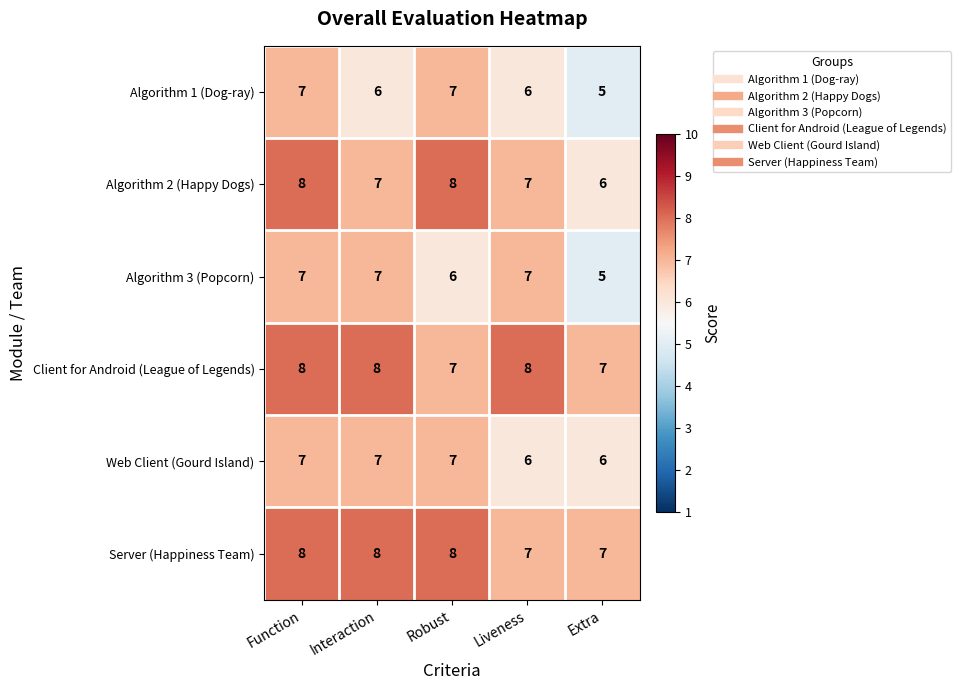

Is it true that Web Client (Gourd Island) equals 11 at Robust?

False